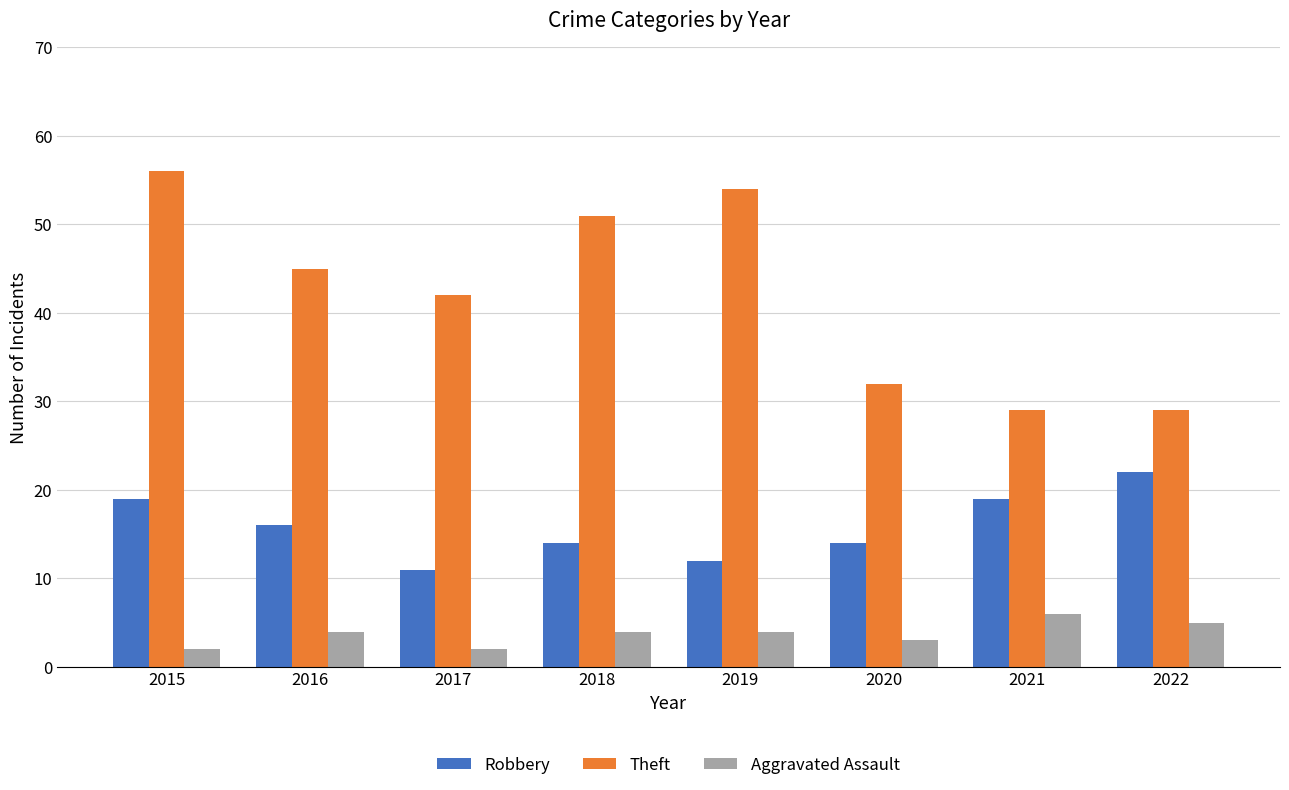

What is the greatest value displayed?

56